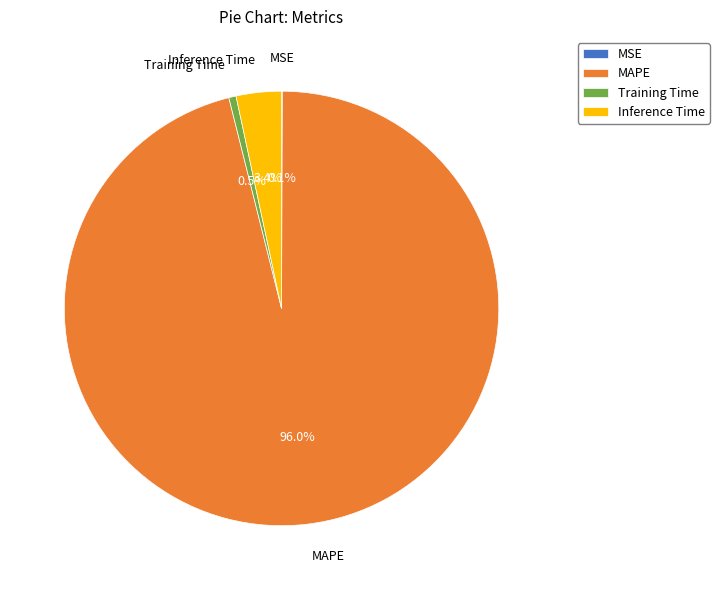

Which category has the biggest portion of the pie?

MAPE